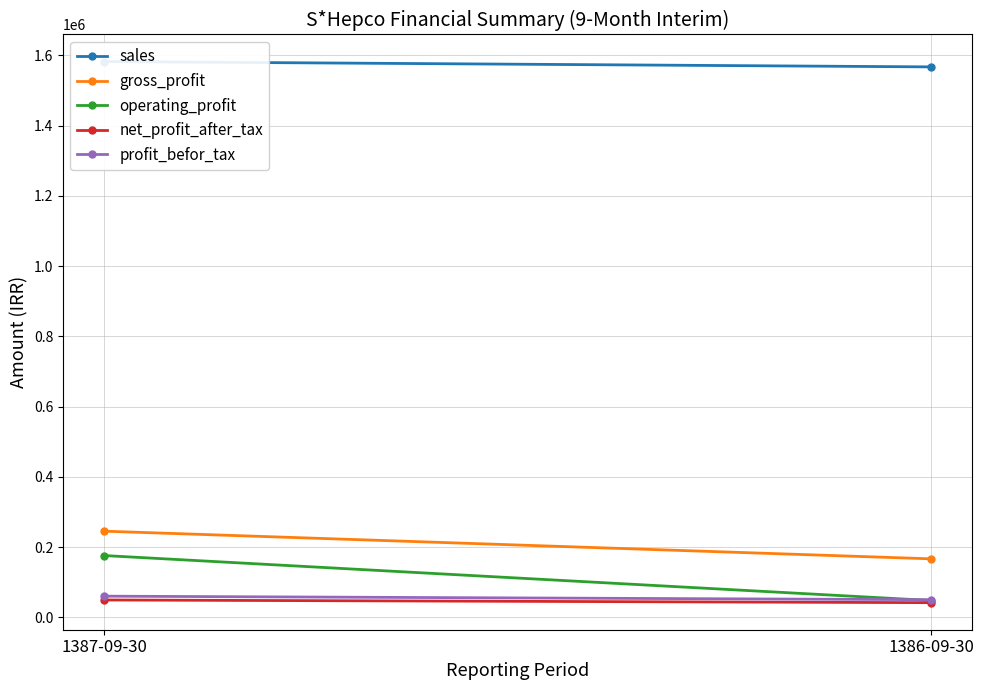

How many data points in sales are less than 1582500?

1